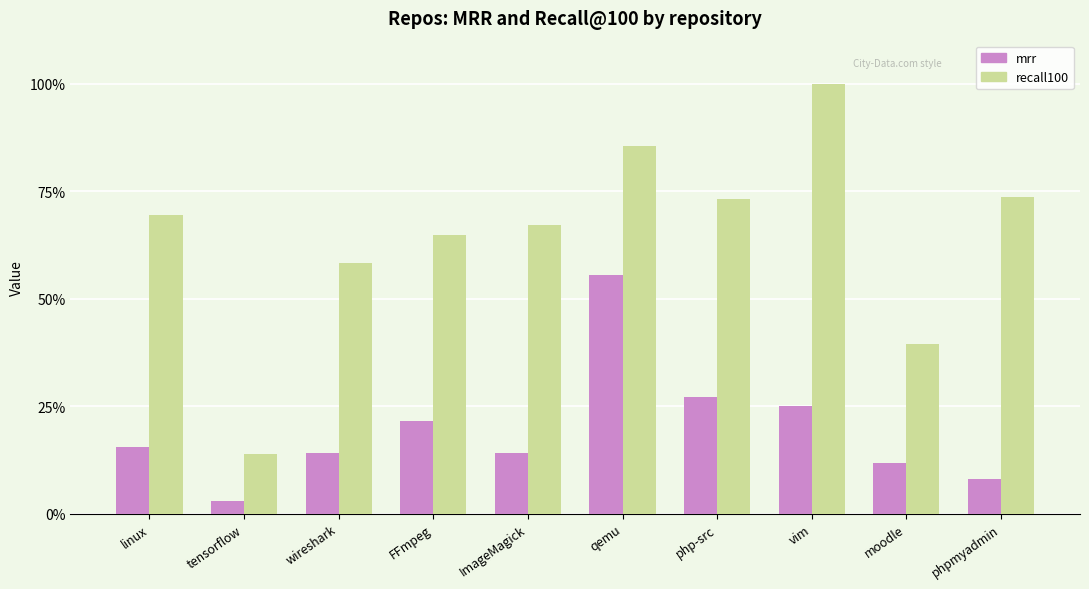

Which series has the widest spread of values?

recall100